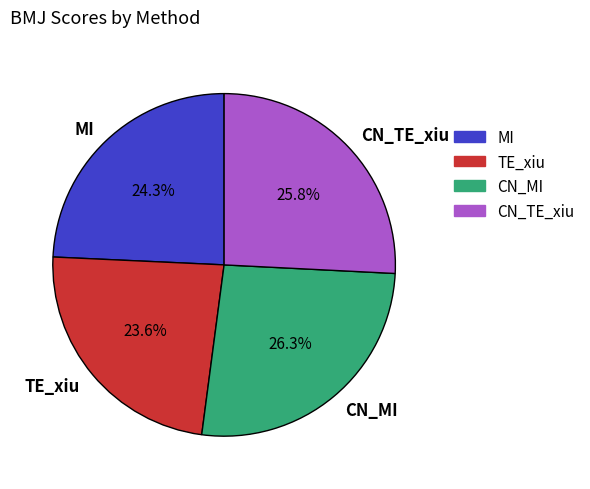

The MI slice represents 10% of the pie. True or false?

False